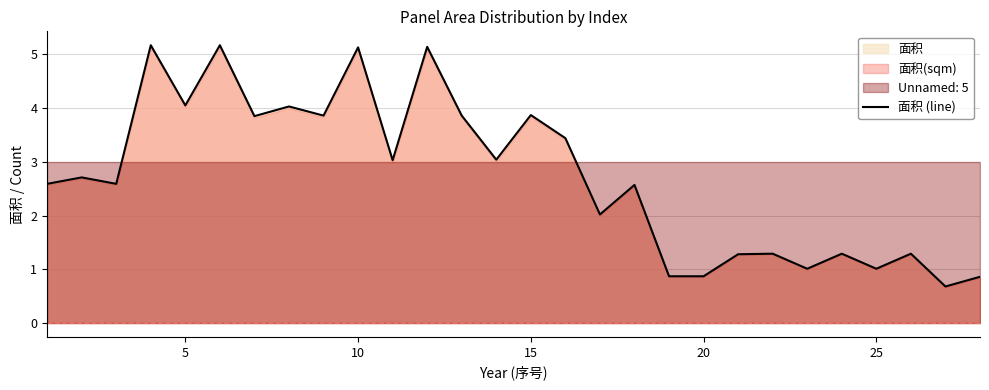

How many lines are shown in the chart?

1